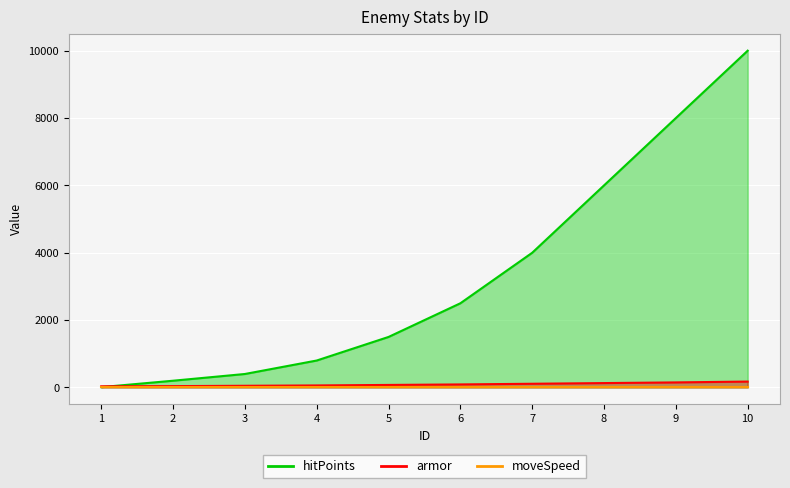

What is the total value across all series at 8?

6130